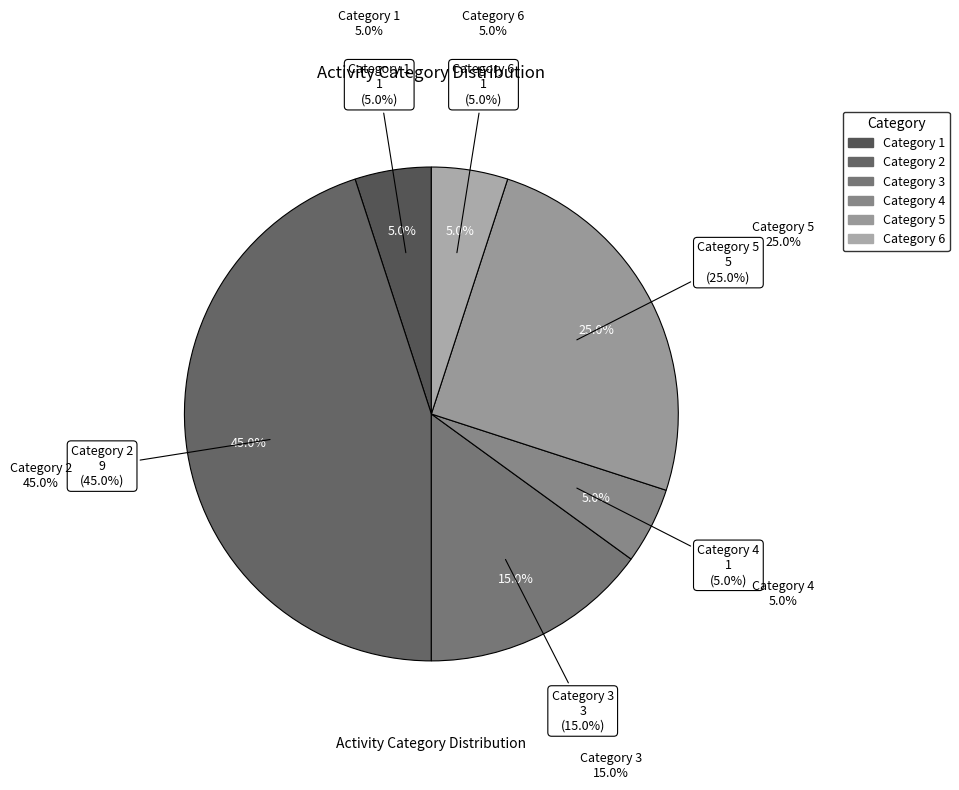

The 6 slice represents 1% of the pie. True or false?

False